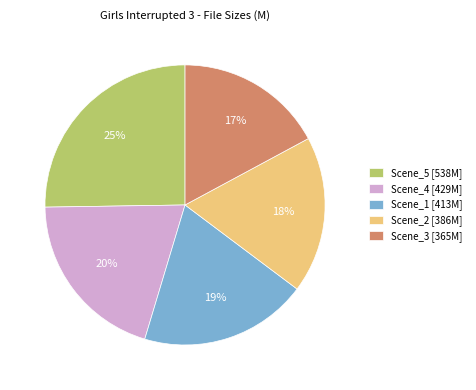

Which slice is the largest?

Scene_5